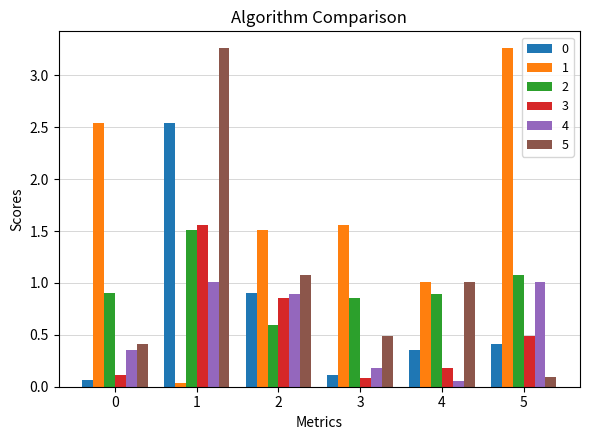

What is the difference between the 0 values at 3 and 1?

2.4